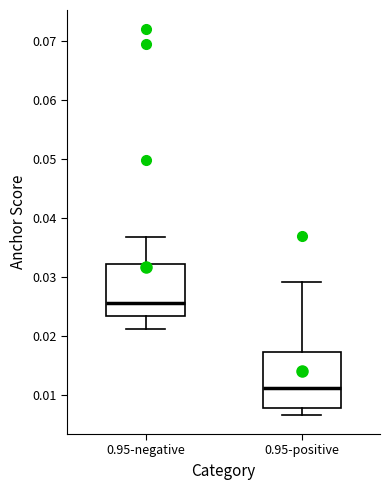

Where is the upper edge of the box for 0.95-positive on the y-axis? The values are not printed on the chart, so give them approximately, as read against the axis.

0.017